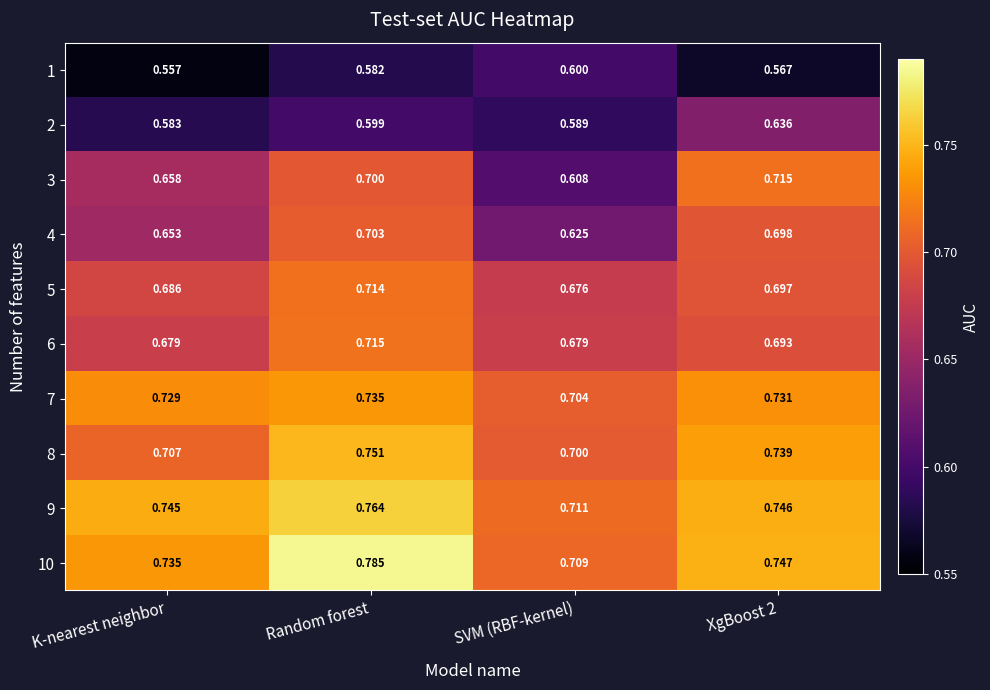

At which category is the sum across all series the highest?

Random forest